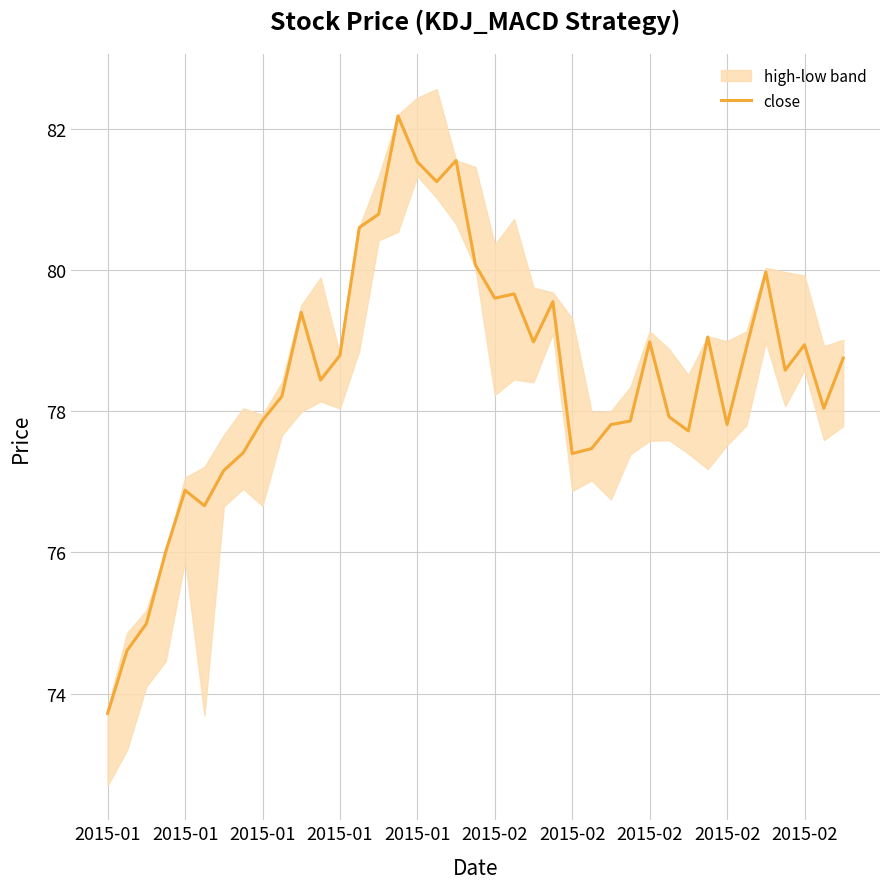

How many data points are above 78?

23